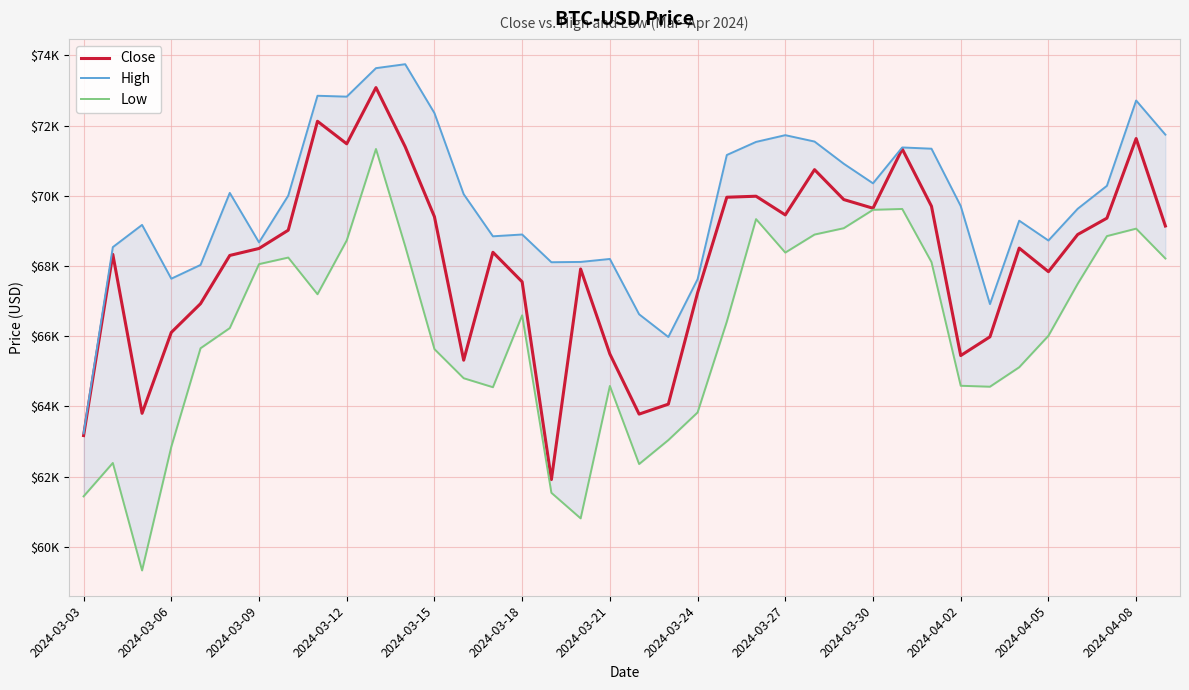

What are all the series names shown in the legend?

Close, High, Low